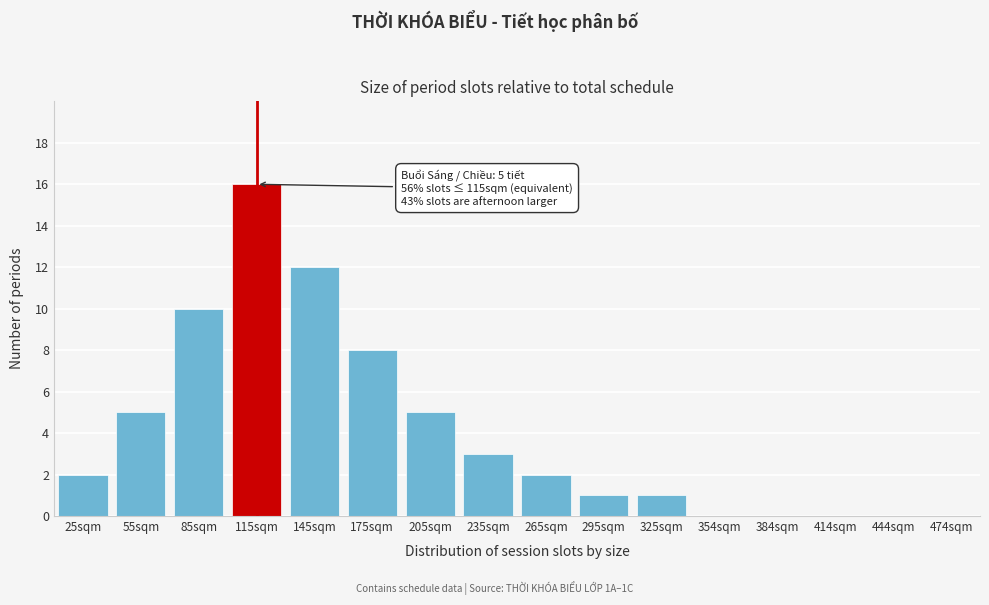

Reading left to right, extract all data points from this chart.

25sqm=2	55sqm=5	85sqm=10	115sqm=16	145sqm=12	175sqm=8	205sqm=5	235sqm=3	265sqm=2	295sqm=1	325sqm=1	354sqm=0	384sqm=0	414sqm=0	444sqm=0	474sqm=0